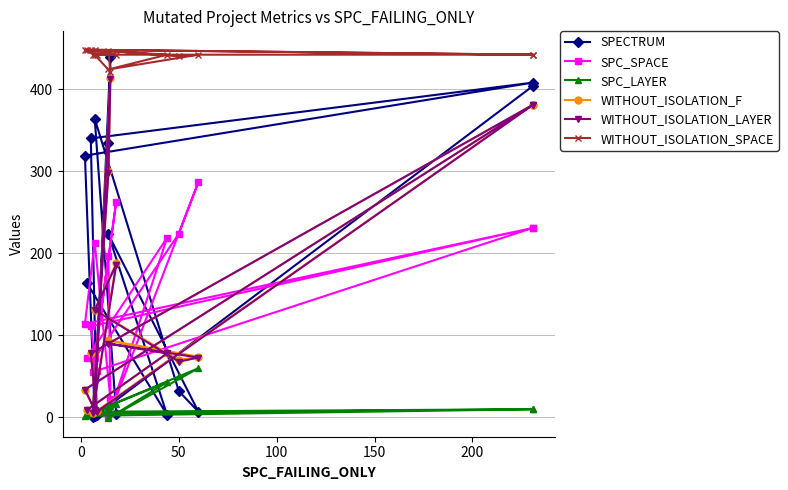

How many series are shown in this chart?

6